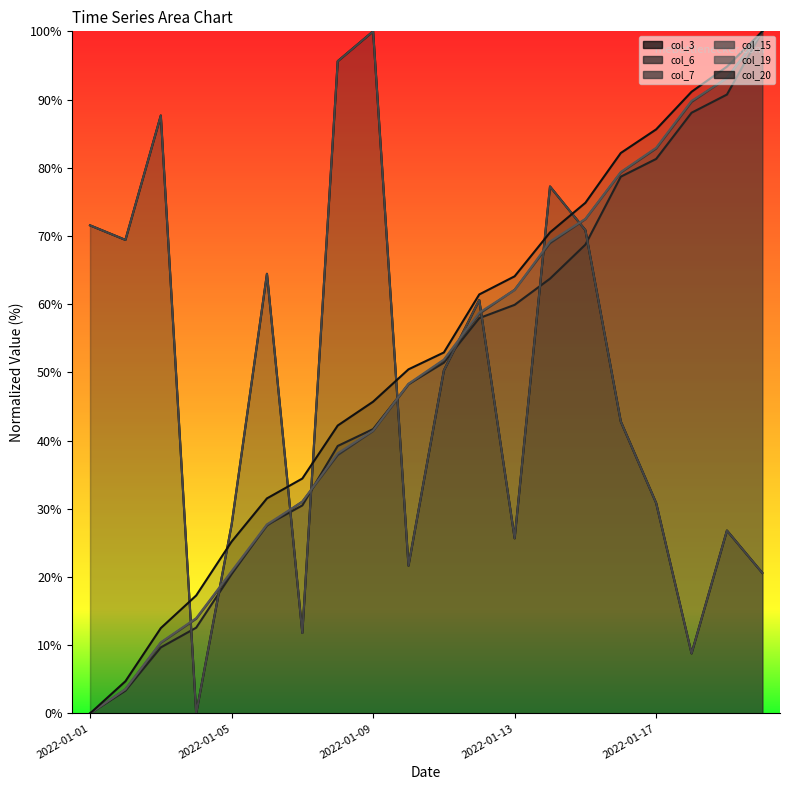

Rank the series at 6 from lowest to highest value.

col_3 line, col_15 line, col_6 line, col_19 line, col_7 line, col_20 line